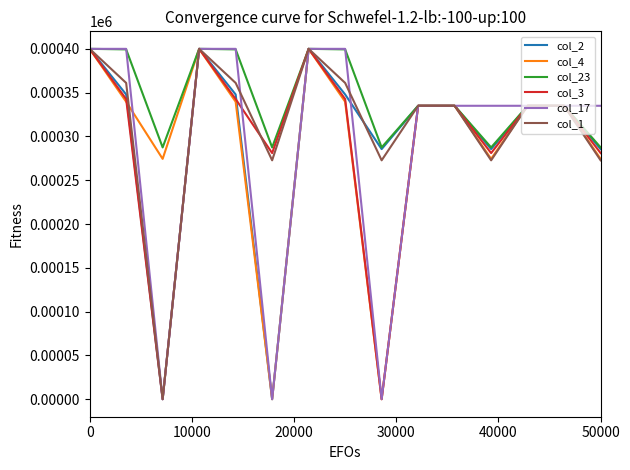

How many interior local valleys does the col_3 series have?

4